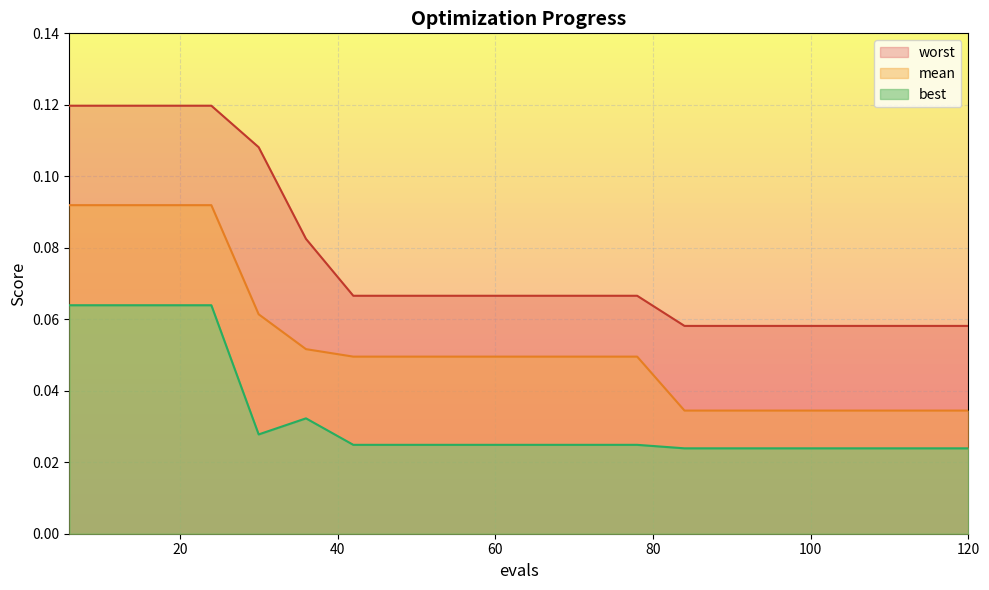

Reading left to right, transcribe all the data shown in this chart.

mean: 0.1	0.1	0.1	0.1	0.1	0.1	0.0	0.0	0.0	0.0	0.0	0.0	0.0	0.0	0.0	0.0	0.0	0.0	0.0	0.0
best: 0.1	0.1	0.1	0.1	0.0	0.0	0.0	0.0	0.0	0.0	0.0	0.0	0.0	0.0	0.0	0.0	0.0	0.0	0.0	0.0
worst: 0.1	0.1	0.1	0.1	0.1	0.1	0.1	0.1	0.1	0.1	0.1	0.1	0.1	0.1	0.1	0.1	0.1	0.1	0.1	0.1